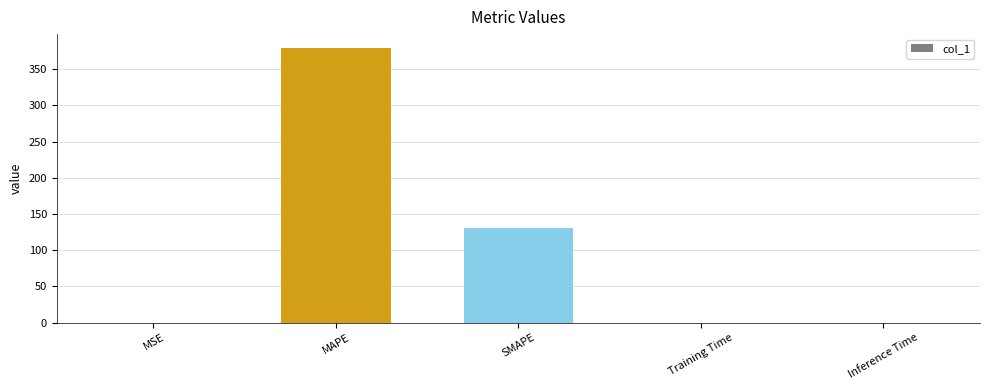

True or false: the data shows 131.0 at SMAPE.

True